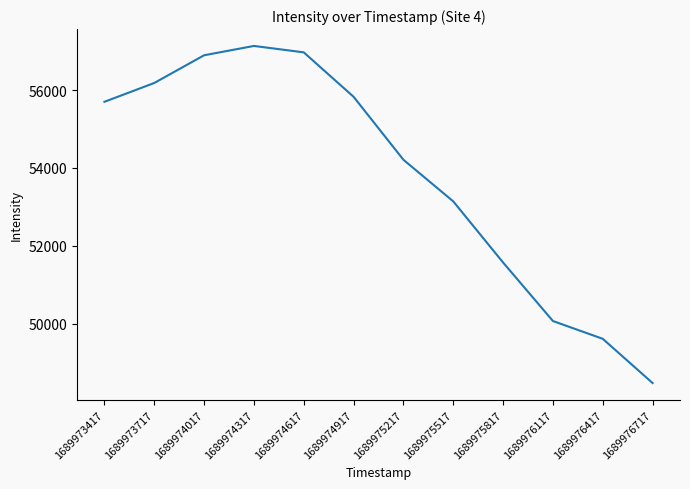

What is the minimum value shown in the chart?

48474.4